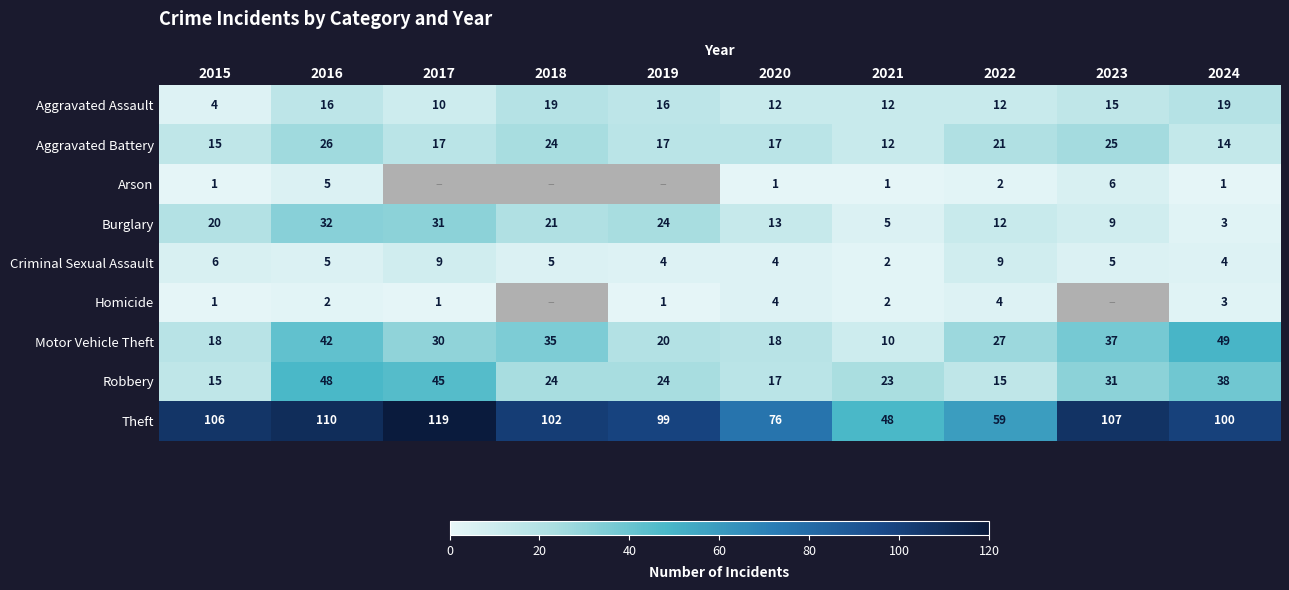

What is the lowest value of the Burglary series?

3